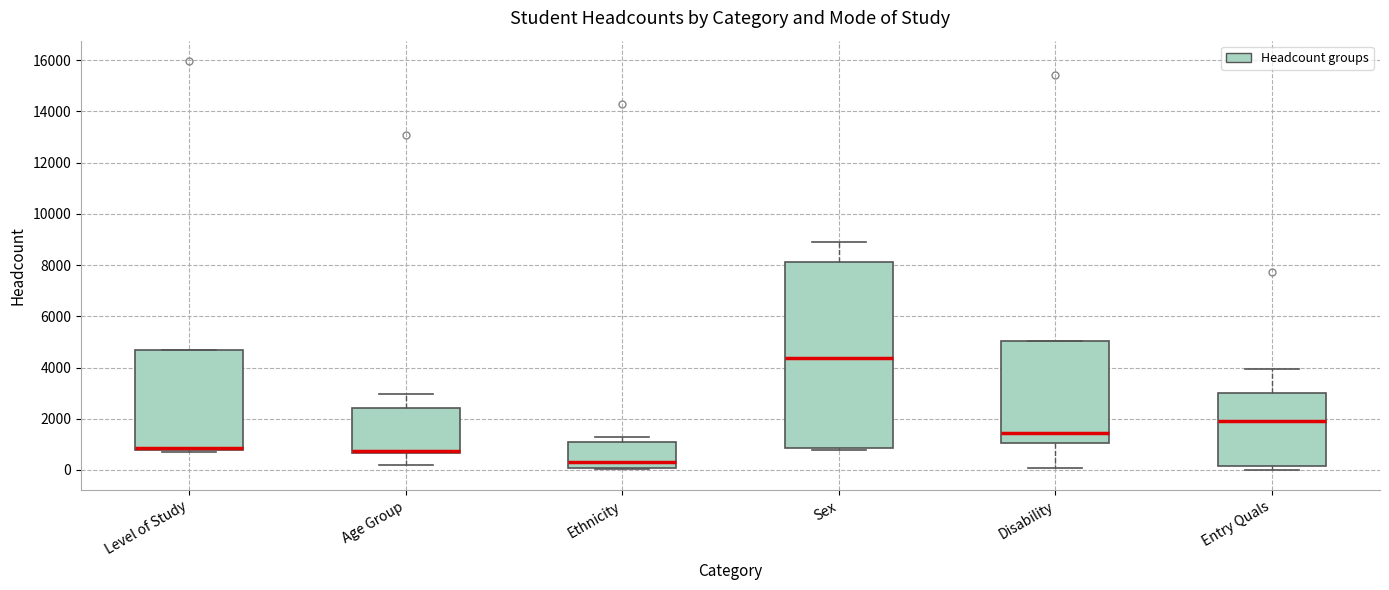

Reading left to right, transcribe this box plot: for each box, give where its median line is, the range the box spans, and where its two whiskers end, as read against the y-axis. The values are not printed on the chart, so give them approximately, as read against the axis.

Level of Study: median 800 (just above the box's lower edge), box 800 to 4600, whiskers 800 (just below the box's lower edge) to 4600
Age Group: median 800, box 600 to 2400, whiskers 200 to 3000
Ethnicity: median 400, box 0 to 1200, whiskers 0 to 1400
Sex: median 4400, box 800 to 8200, whiskers 800 (just below the box's lower edge) to 8800
Disability: median 1400, box 1000 to 5000, whiskers 0 to 5000
Entry Quals: median 2000, box 200 to 3000, whiskers 0 to 4000